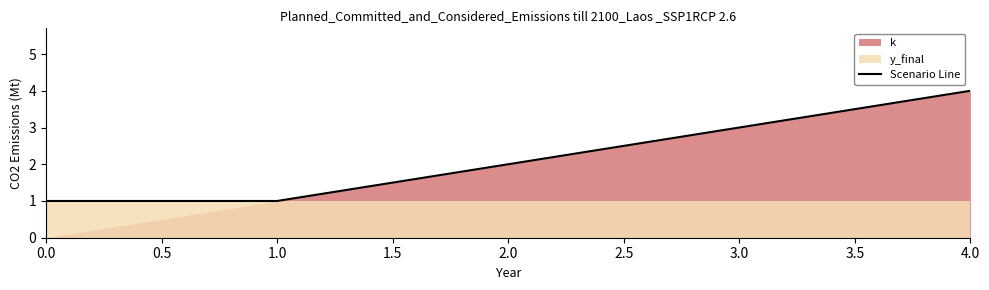

The value of Scenario Line at 0.0 is 0. True or false?

False